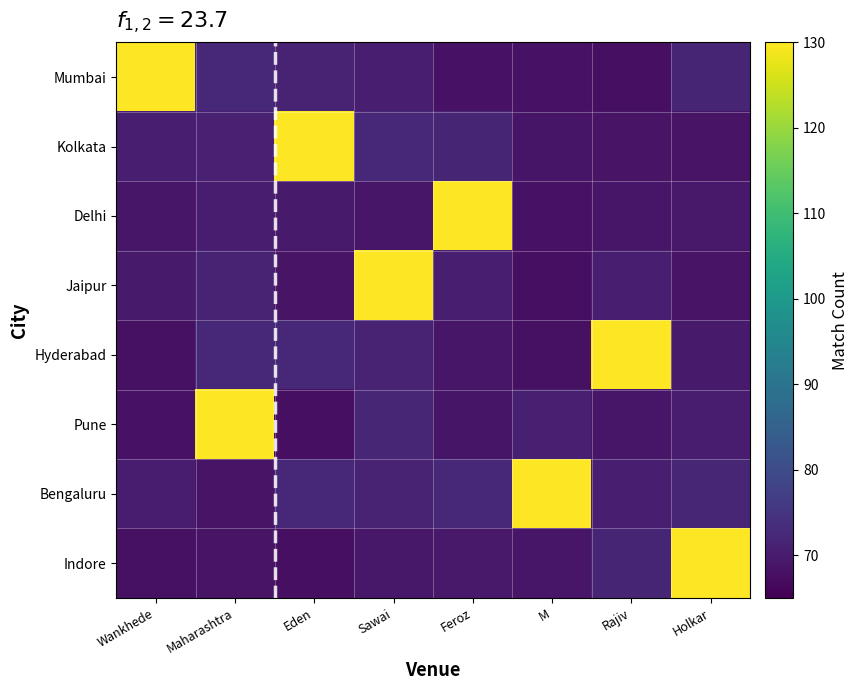

Reading right to left, what are all the values shown in this chart?

Mumbai: Holkar=71.8	Rajiv=67.8	M=68.3	Feroz=68.3	Sawai=70.5	Eden=71.2	Maharashtra=72.3	Wankhede=169.4
Kolkata: Holkar=68.4	Rajiv=68.4	M=68.6	Feroz=71.7	Sawai=72.3	Eden=187.6	Maharashtra=71.0	Wankhede=70.5
Delhi: Holkar=69.3	Rajiv=69.0	M=68.2	Feroz=190.6	Sawai=69.0	Eden=69.7	Maharashtra=70.1	Wankhede=69.0
Jaipur: Holkar=68.4	Rajiv=70.5	M=67.7	Feroz=70.5	Sawai=150.1	Eden=68.5	Maharashtra=71.4	Wankhede=69.8
Hyderabad: Holkar=69.7	Rajiv=170.9	M=68.0	Feroz=69.0	Sawai=71.5	Eden=72.3	Maharashtra=72.2	Wankhede=67.8
Pune: Holkar=70.1	Rajiv=69.1	M=70.8	Feroz=68.8	Sawai=72.0	Eden=67.7	Maharashtra=170.0	Wankhede=68.1
Bengaluru: Holkar=72.1	Rajiv=70.5	M=152.0	Feroz=72.2	Sawai=71.4	Eden=72.3	Maharashtra=68.4	Wankhede=70.2
Indore: Holkar=149.3	Rajiv=71.6	M=68.9	Feroz=69.4	Sawai=69.1	Eden=67.7	Maharashtra=68.5	Wankhede=67.9